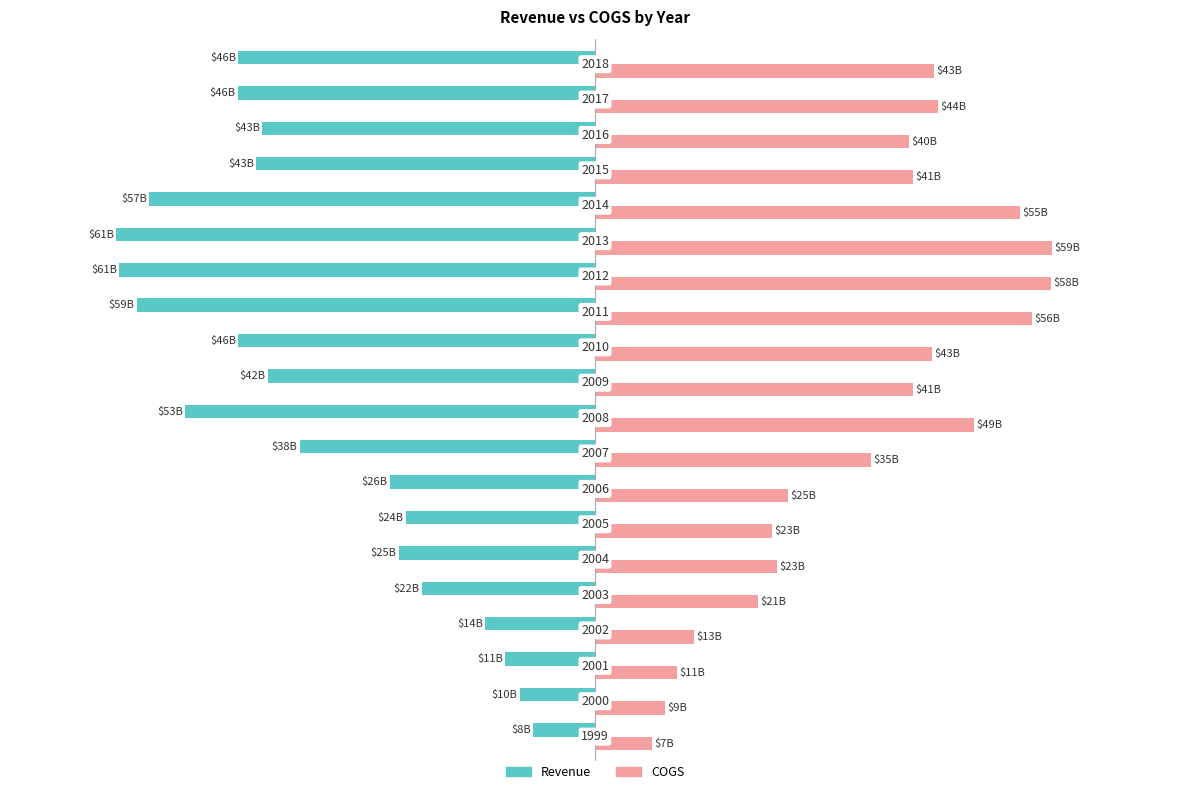

What are all the series names shown in the legend?

Revenue, COGS